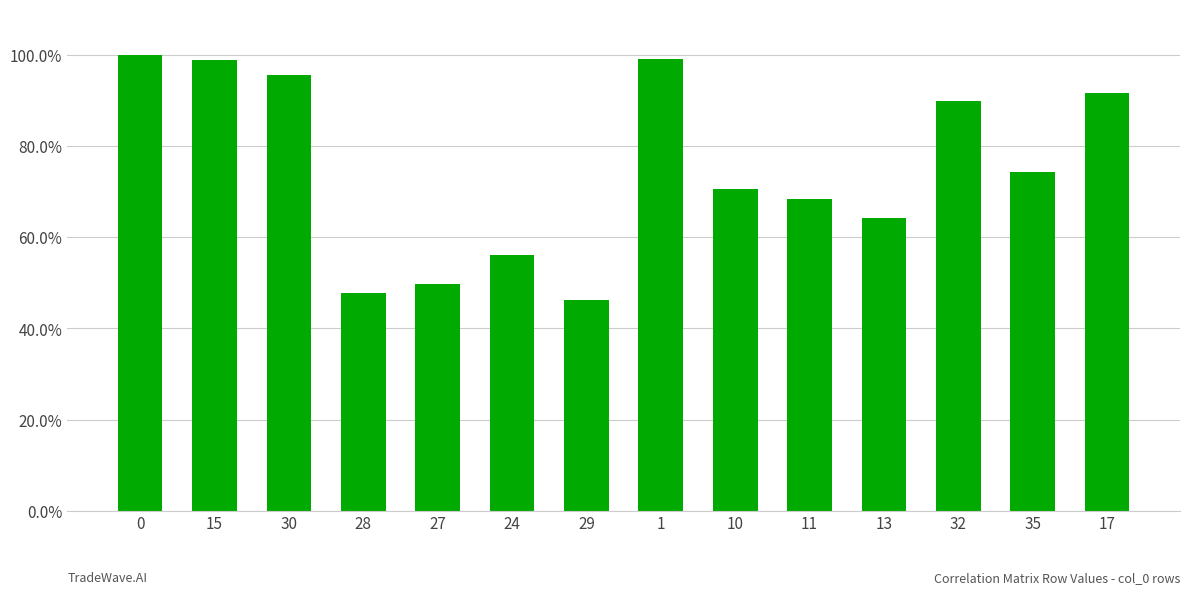

Are the bars horizontal?

No